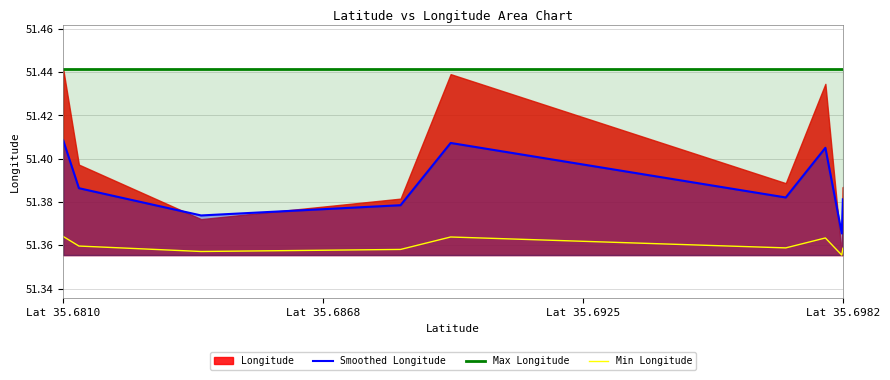

True or false: Min Longitude and Max Longitude intersect in this chart.

False